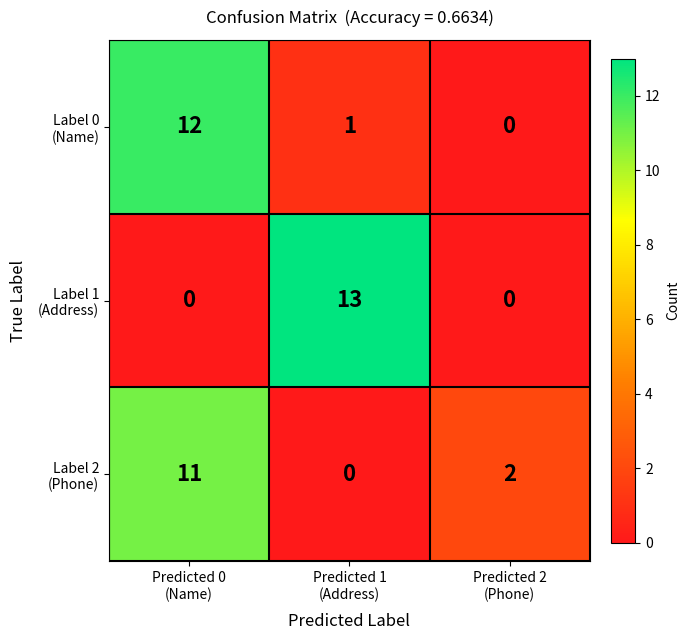

What is the greatest value displayed?

13